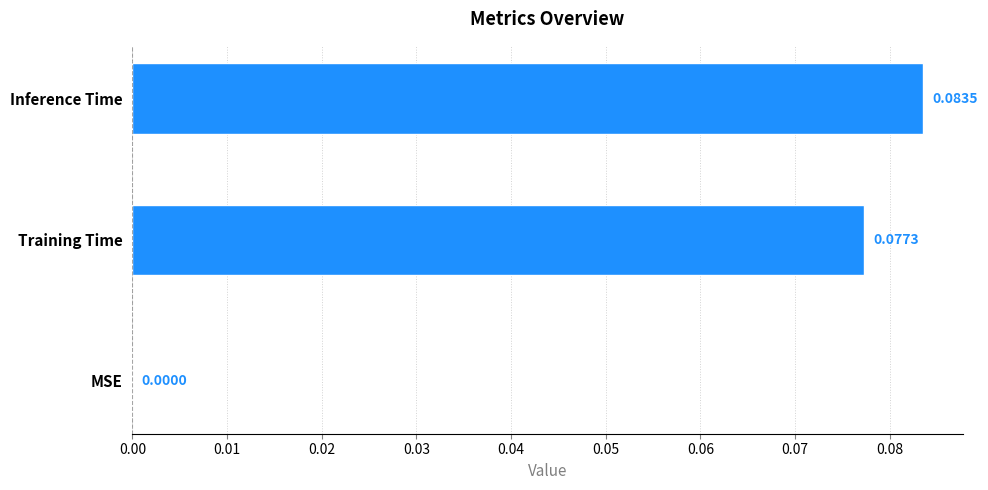

Which category has the highest value across all series?

Inference Time